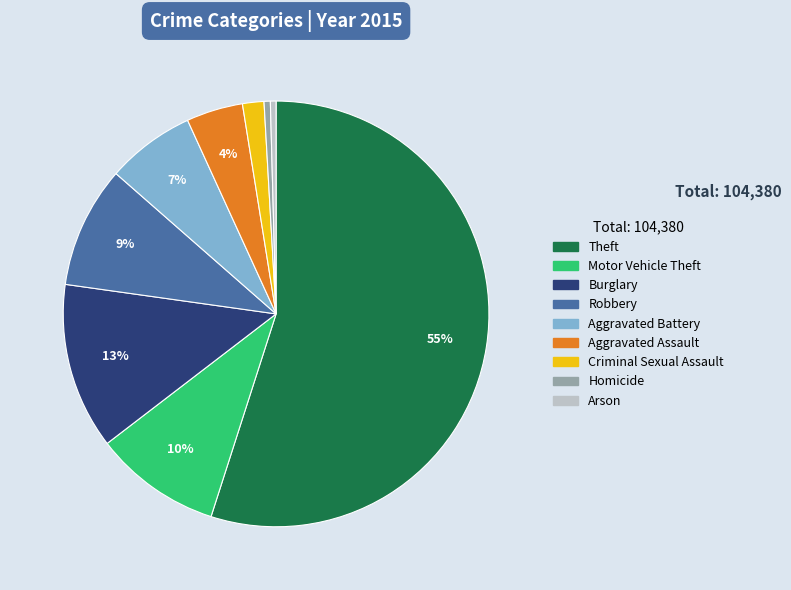

Between Theft and Arson, which is larger?

Theft